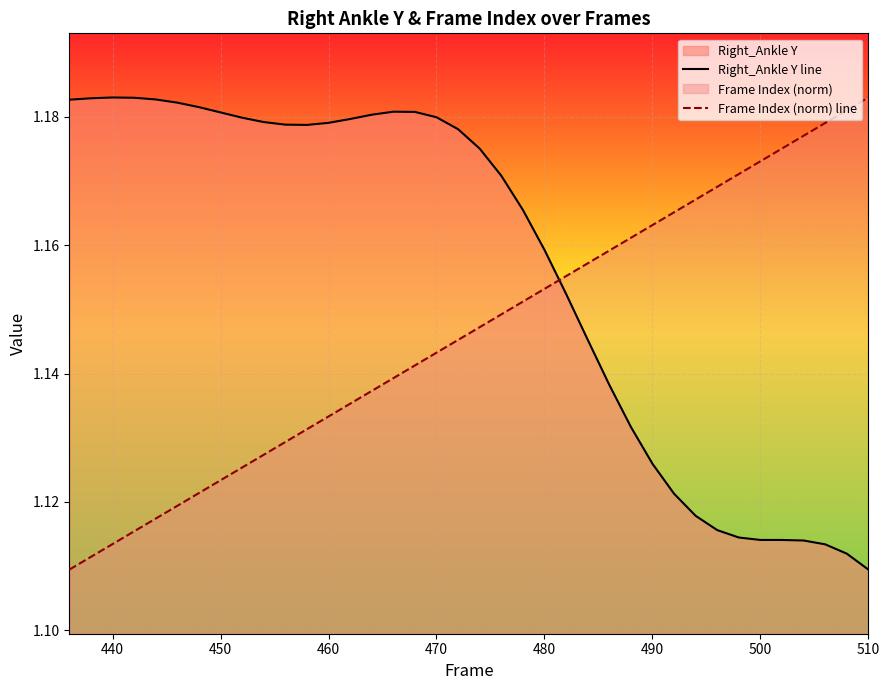

How many lines are shown in the chart?

2